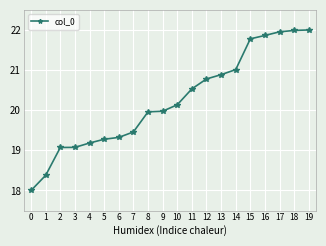

True or false: the data shows 19.3 at 5.

True